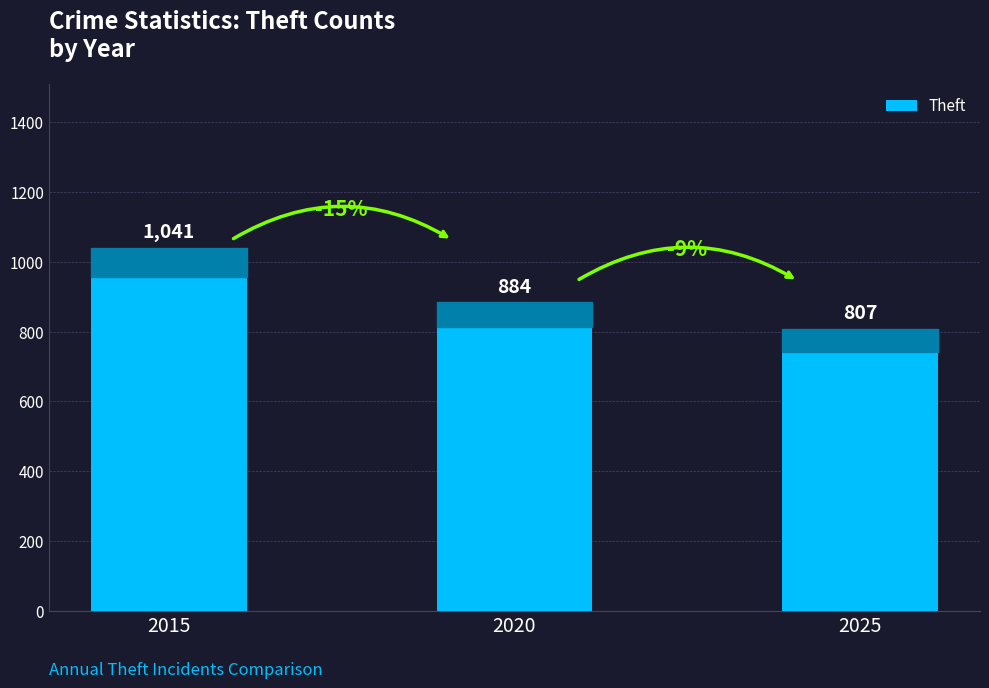

What is the value of the 3rd bar from the left?

807